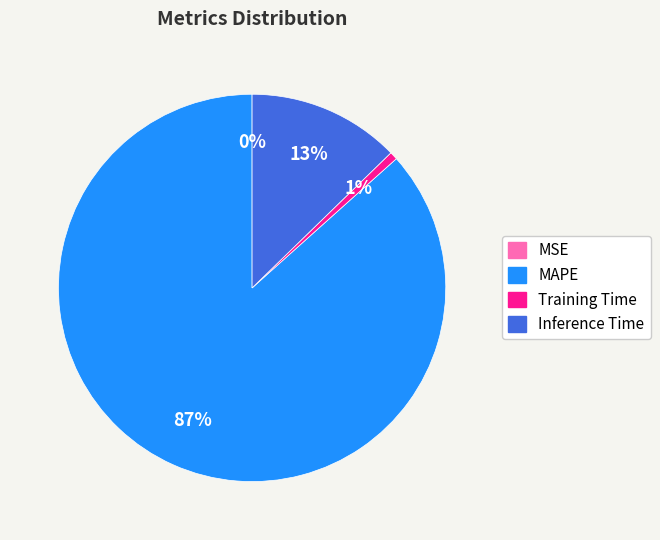

To the nearest percent, what is the combined percentage of MAPE and Inference Time?

99%